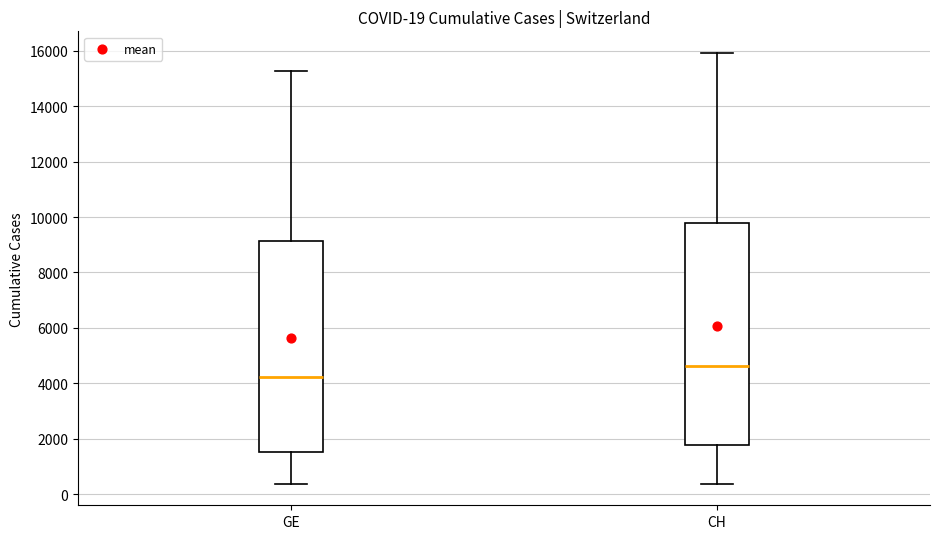

Comparing the boxes themselves (not the whiskers), which one is the tallest?

CH